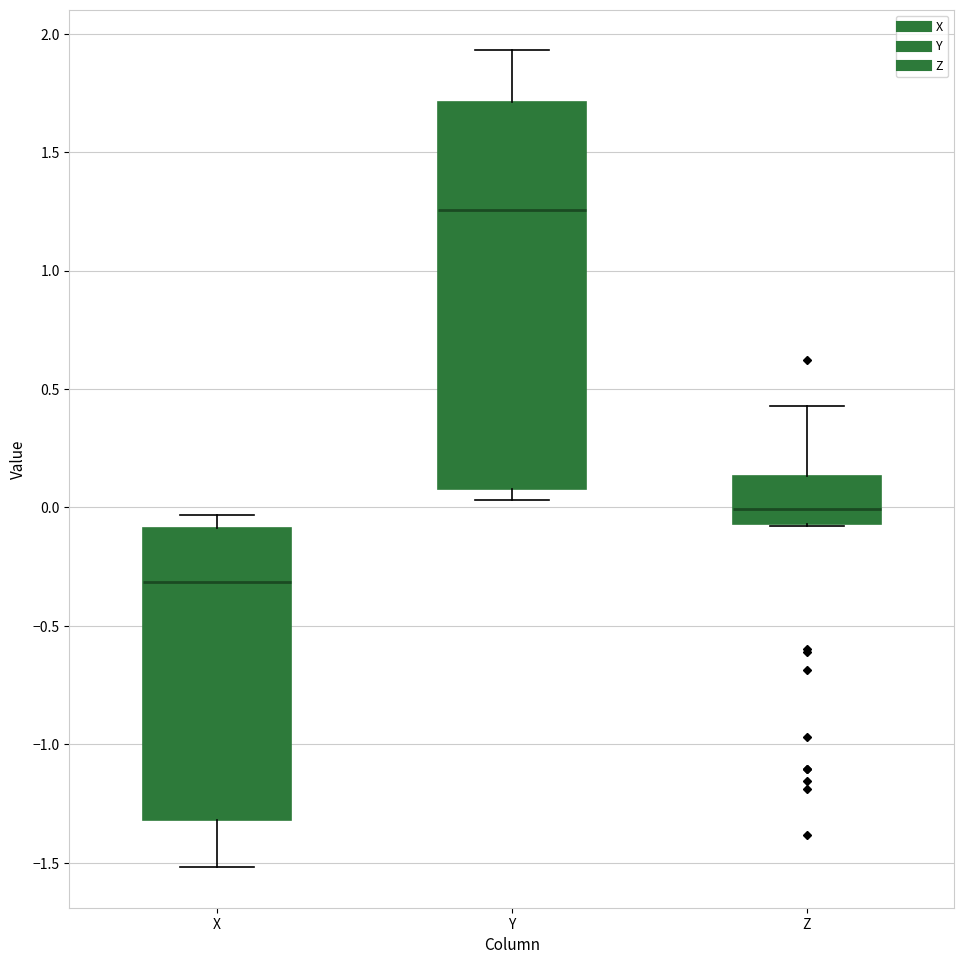

Where is the lower edge of the box for X on the y-axis? The values are not printed on the chart, so give them approximately, as read against the axis.

-1.30